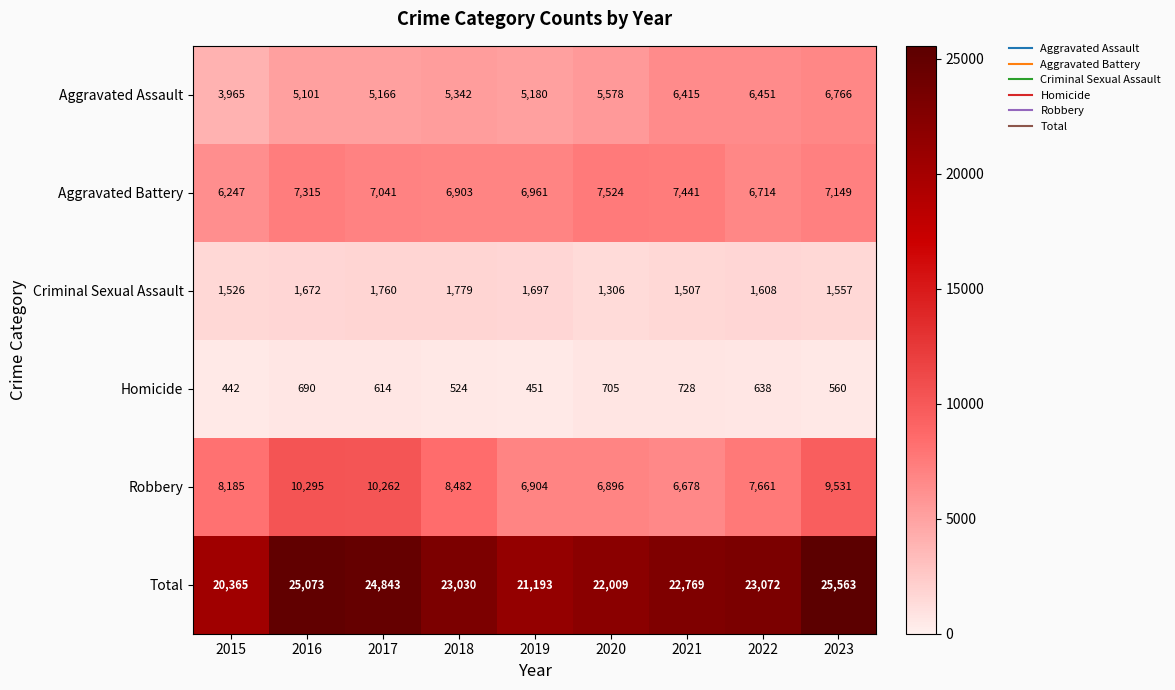

Count the number of categories in the chart.

9